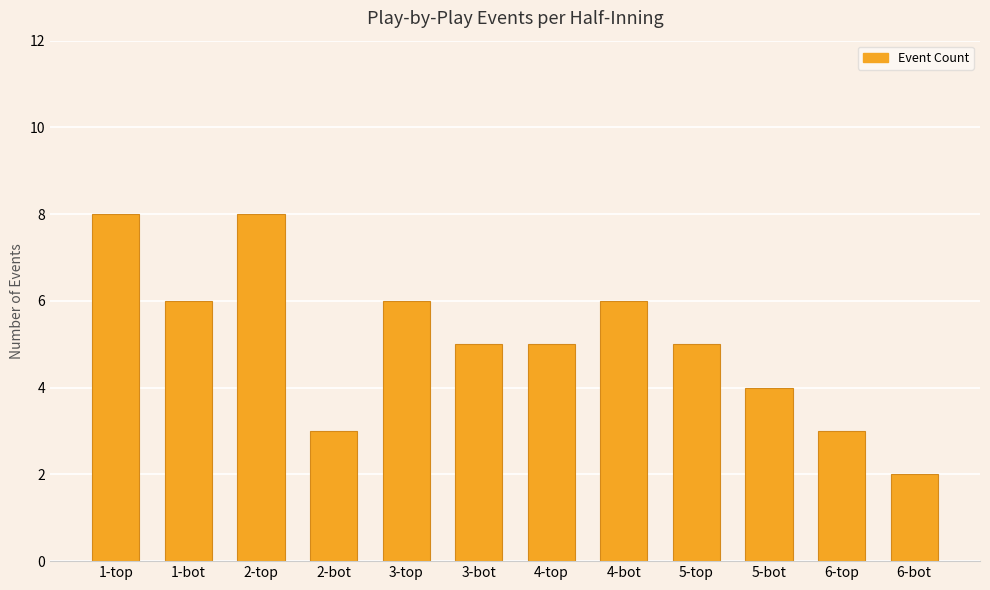

Approximately how many times larger is the value at 2-bot compared to 3-bot?

0.6